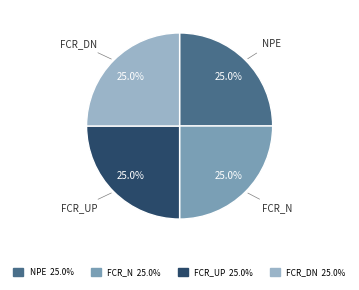

Is there a majority slice in this chart?

No